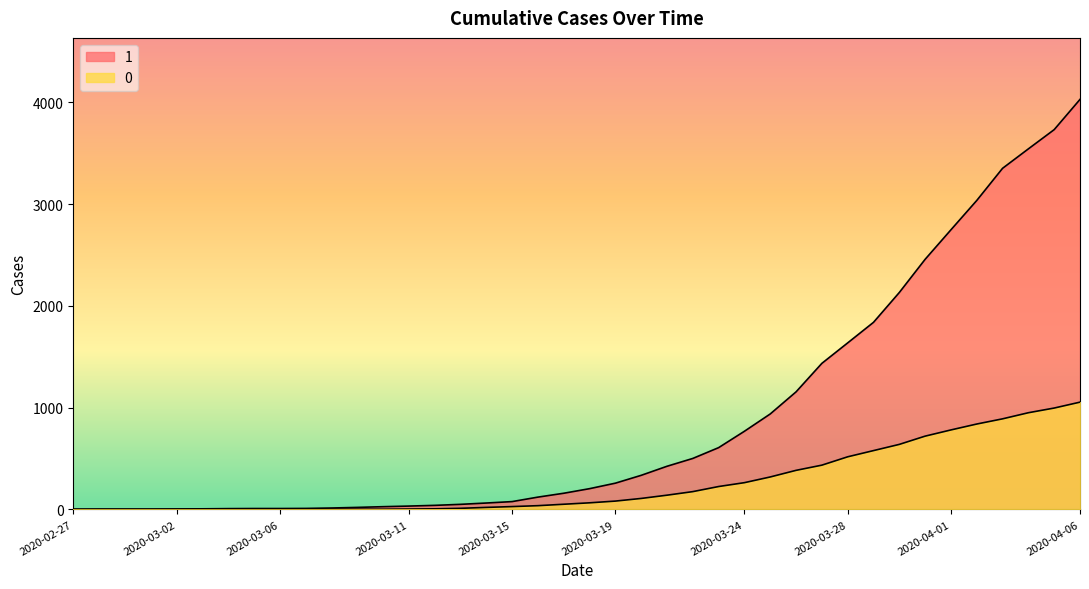

How many data points in 0 are above 65?

19